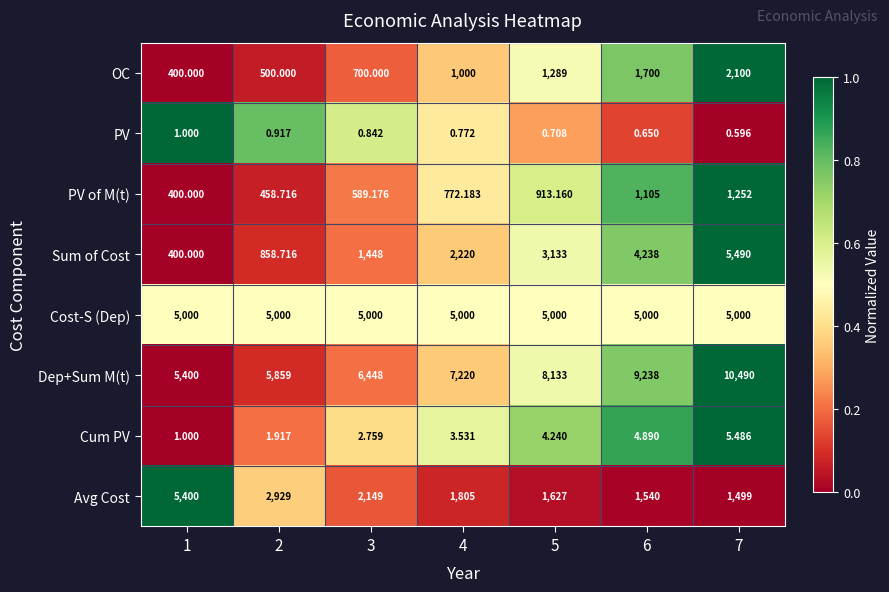

Rank the series by their maximum value, from highest to lowest.

Dep+Sum M(t), Sum of Cost, Avg Cost, Cost-S (Dep), OC, PV of M(t), Cum PV, PV